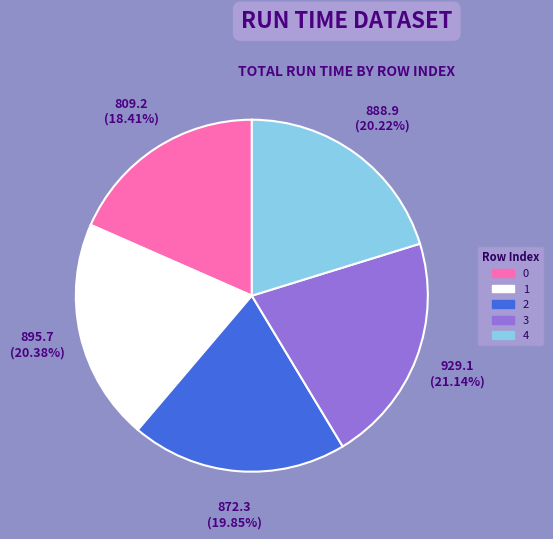

What percentage is NOT represented by 2?

80.2%